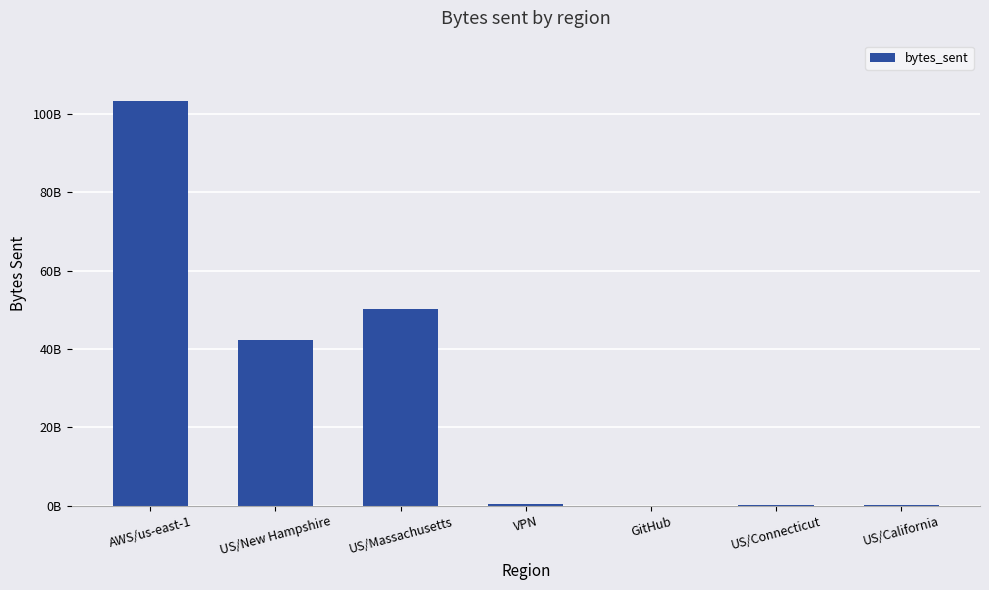

Are the bars horizontal?

No